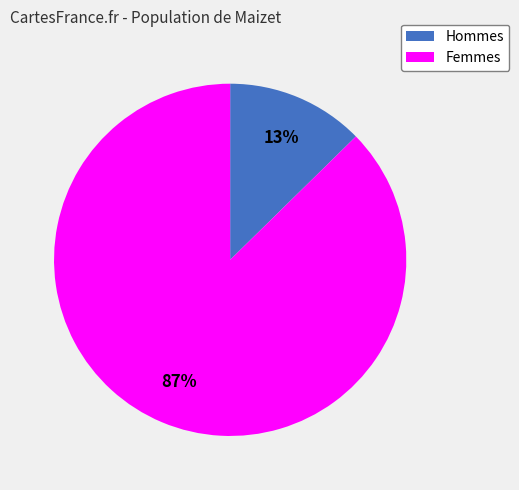

How many segments does this pie chart have?

2